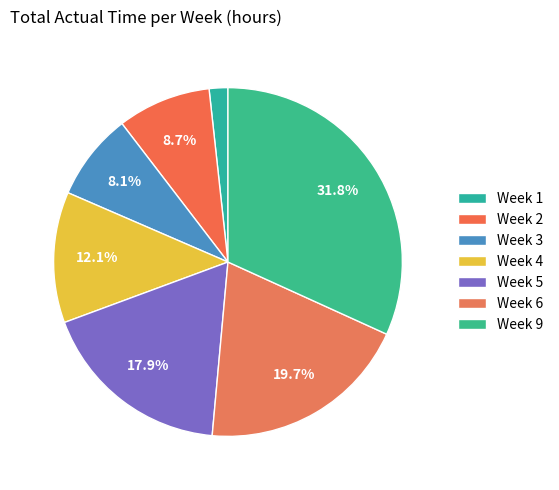

Is there a majority slice in this chart?

No